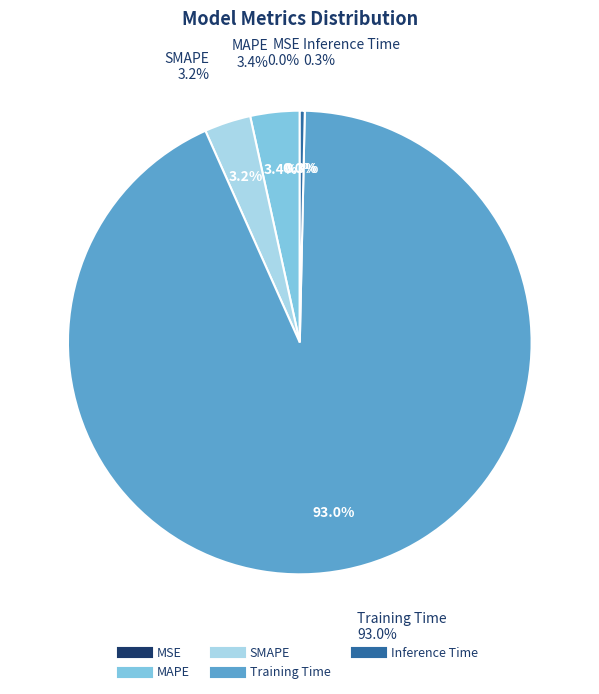

The Training Time slice represents 82% of the pie. True or false?

False